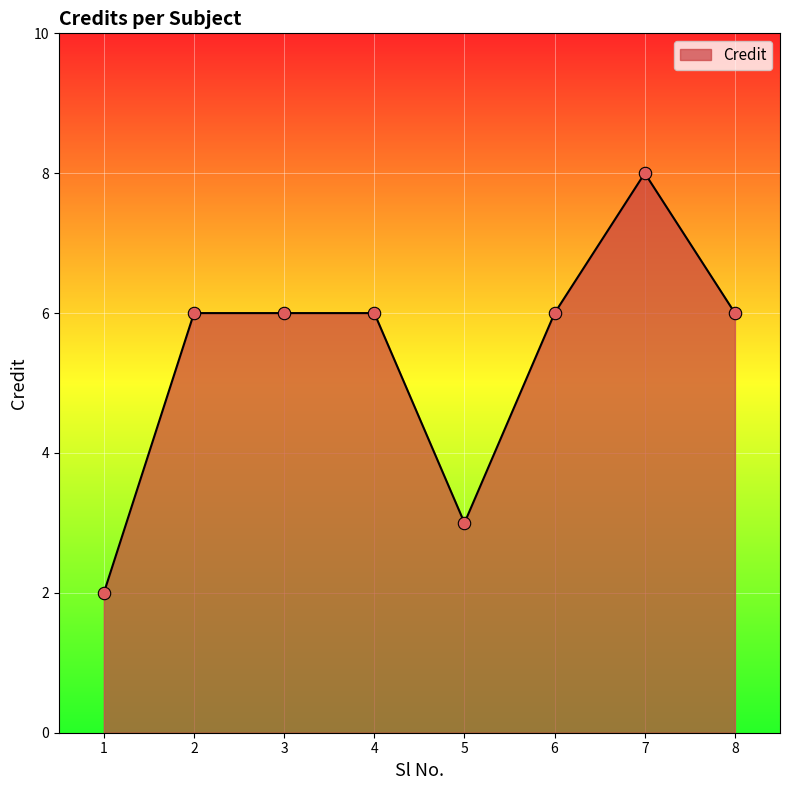

What is the change in value from 1 to 3?

+4